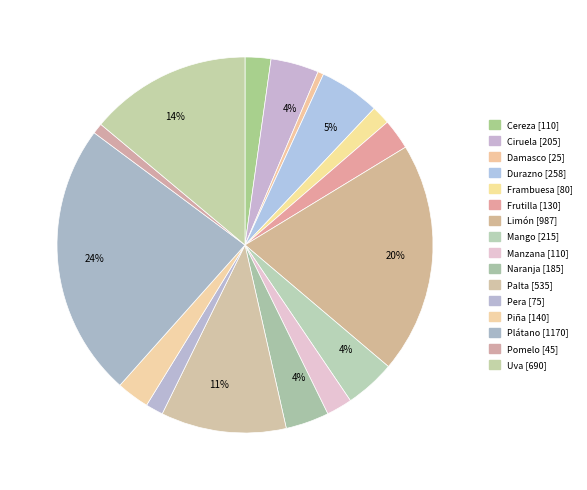

Does any single category account for the majority?

No